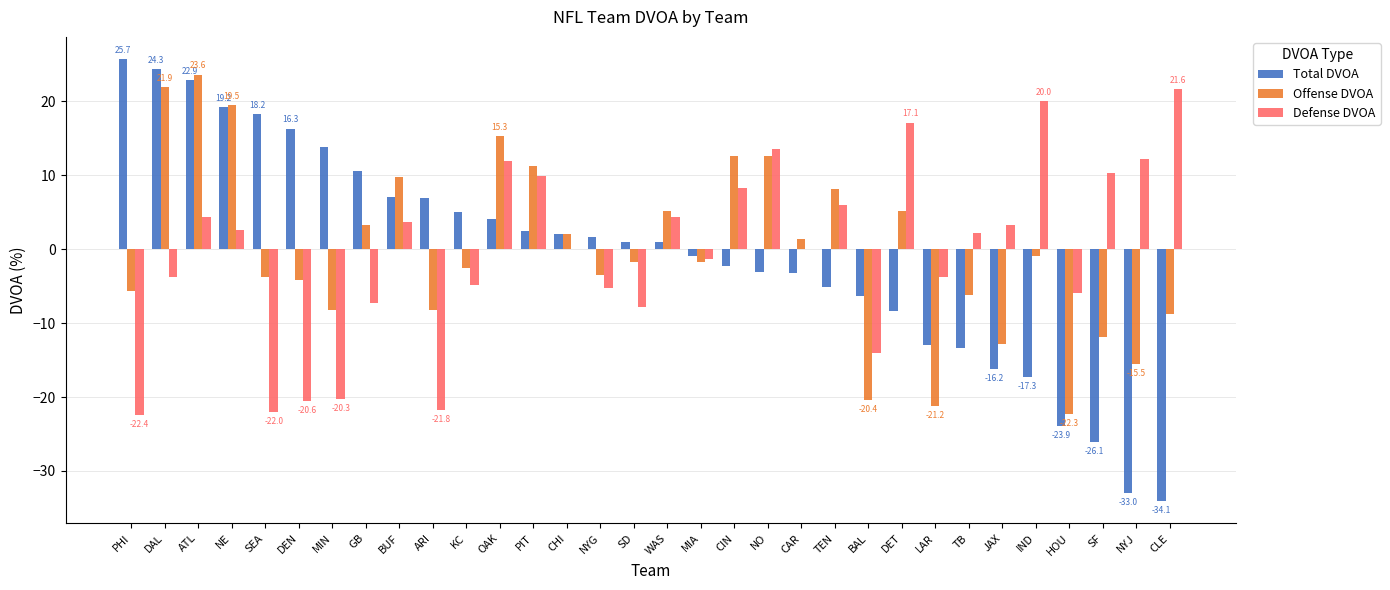

What is the sum of all Offense DVOA values?

-8.1